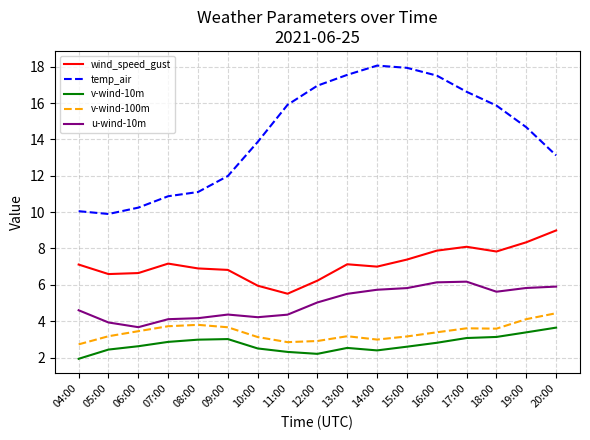

What is the total value across all series at 19:00?

36.3